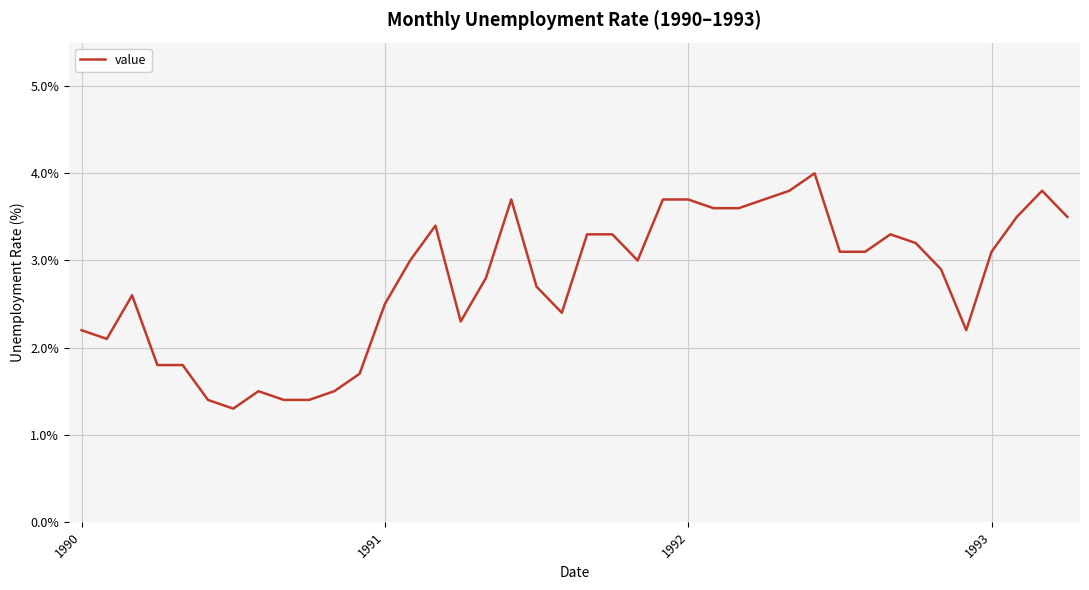

What is the greatest value displayed?

4.0